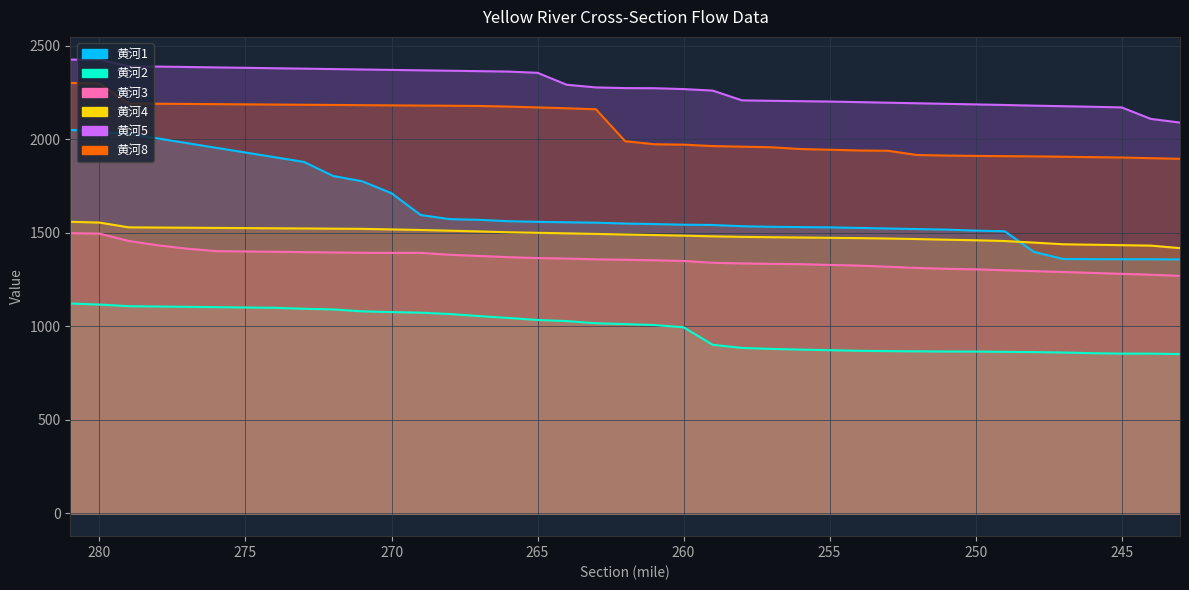

How many lines are shown in the chart?

6